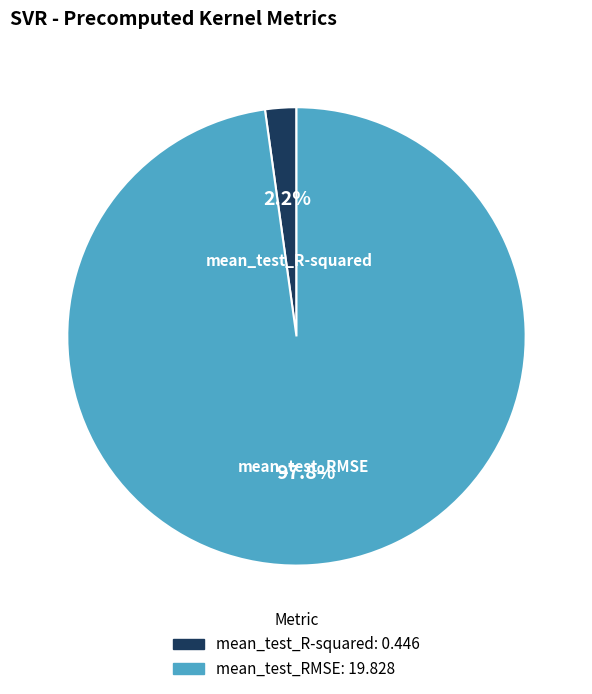

What is the smallest slice in the pie chart?

mean_test_R-squared